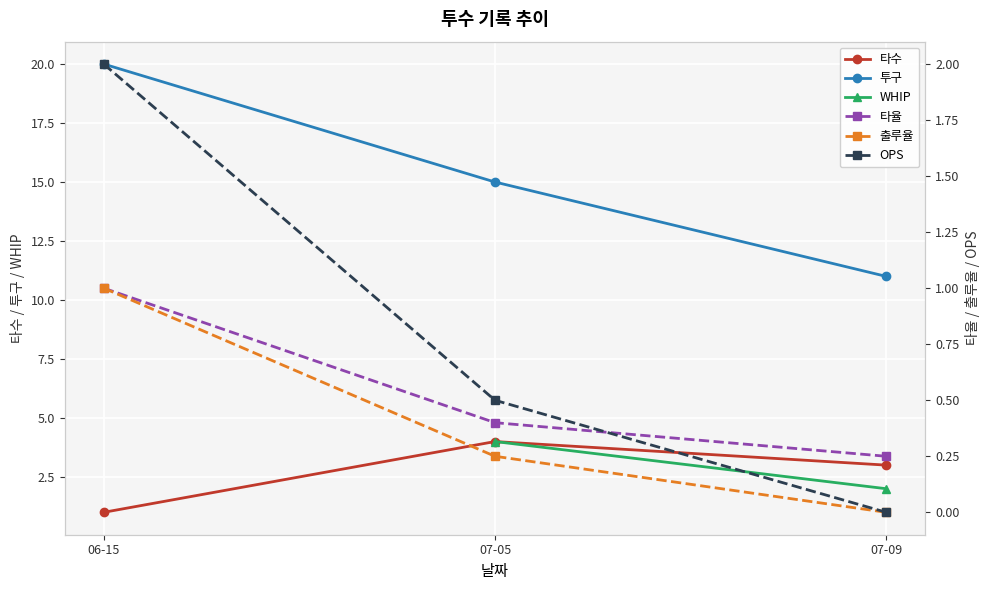

What is the value of the OPS point at the 2nd from the left?

0.5